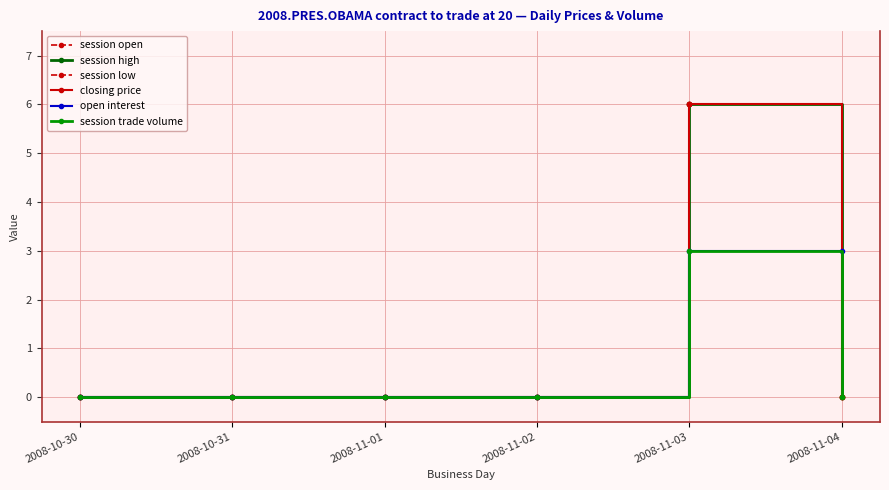

Which has a higher value, 2008-10-31 or 2008-11-02?

2008-10-31